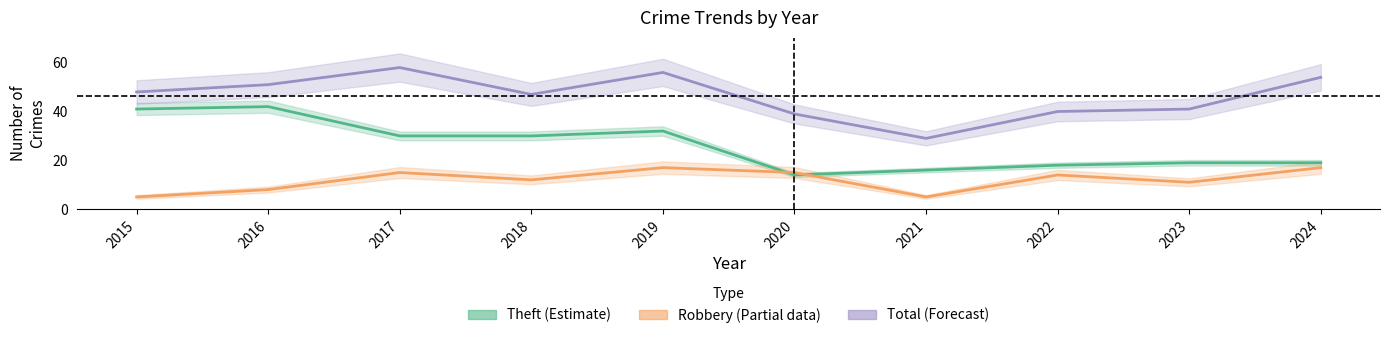

How many series are shown in this chart?

3